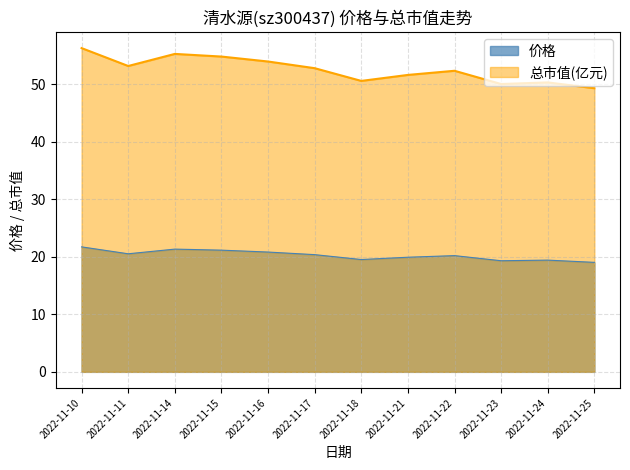

At which category does 总市值(亿元) reach its first local peak?

2022-11-14